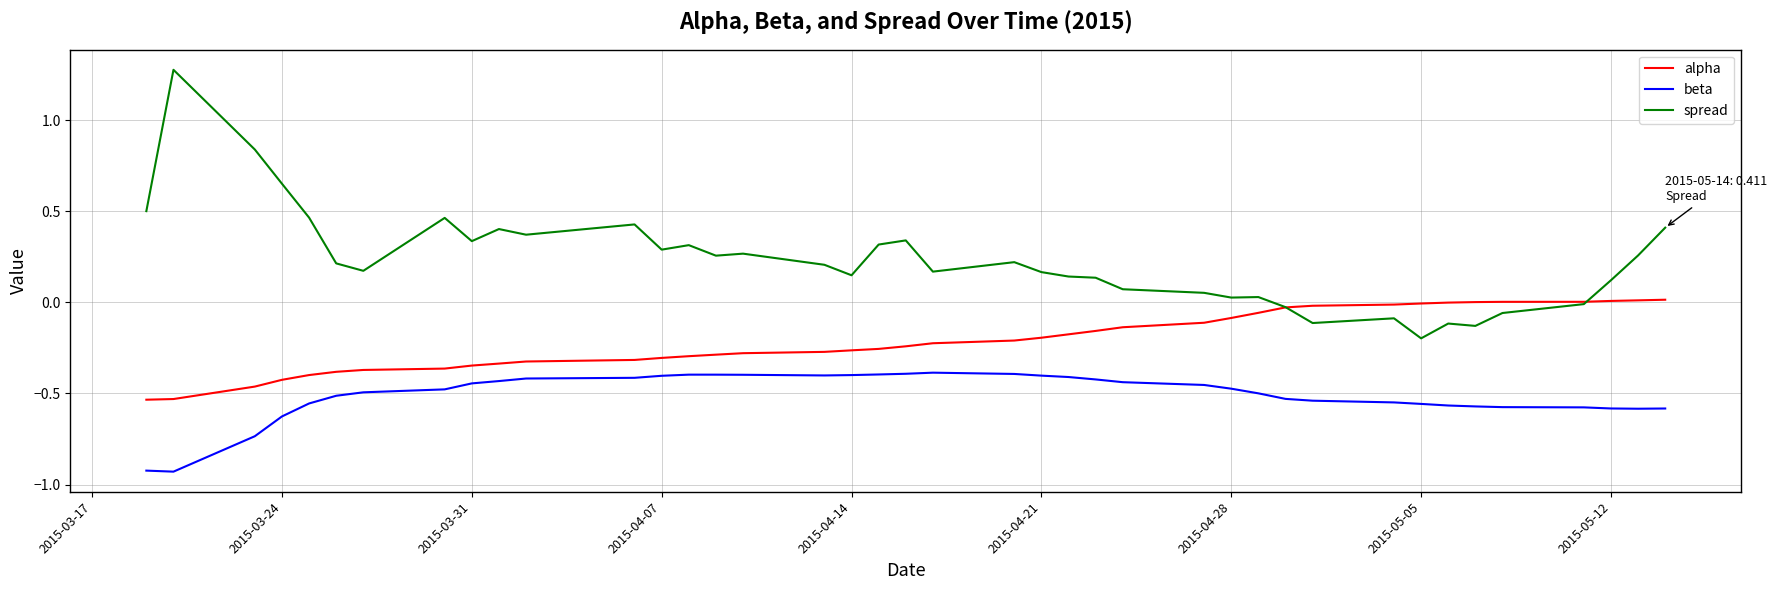

What is the highest value of the spread series?

1.3